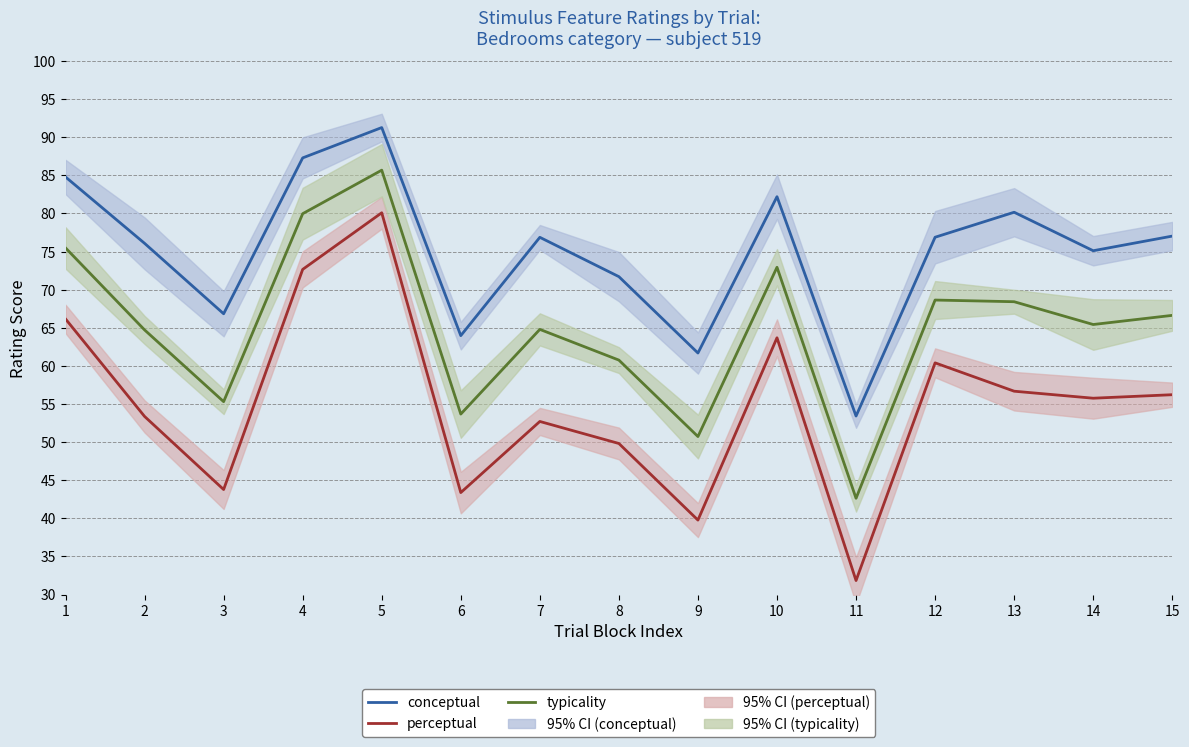

Which category has the highest value across all series?

5